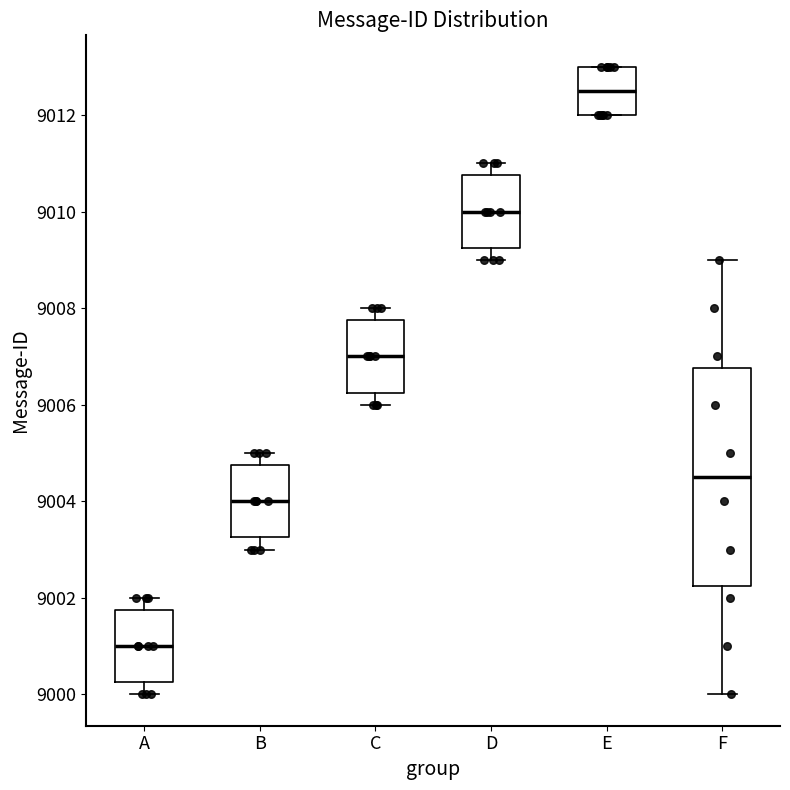

Which box is the tallest, from its lower edge to its upper edge?

F